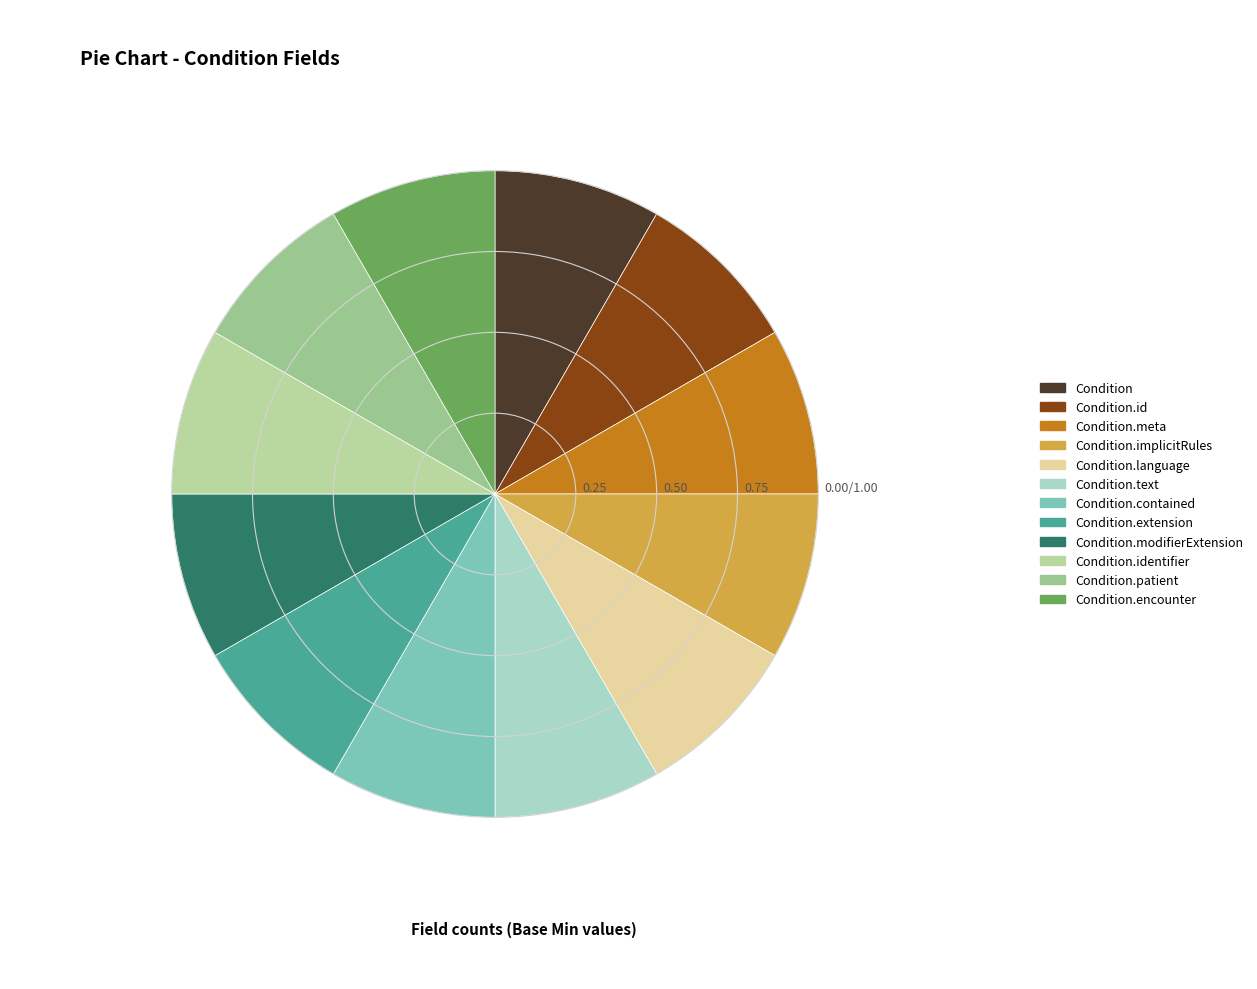

True or false: Condition.identifier accounts for 13% of the total.

False